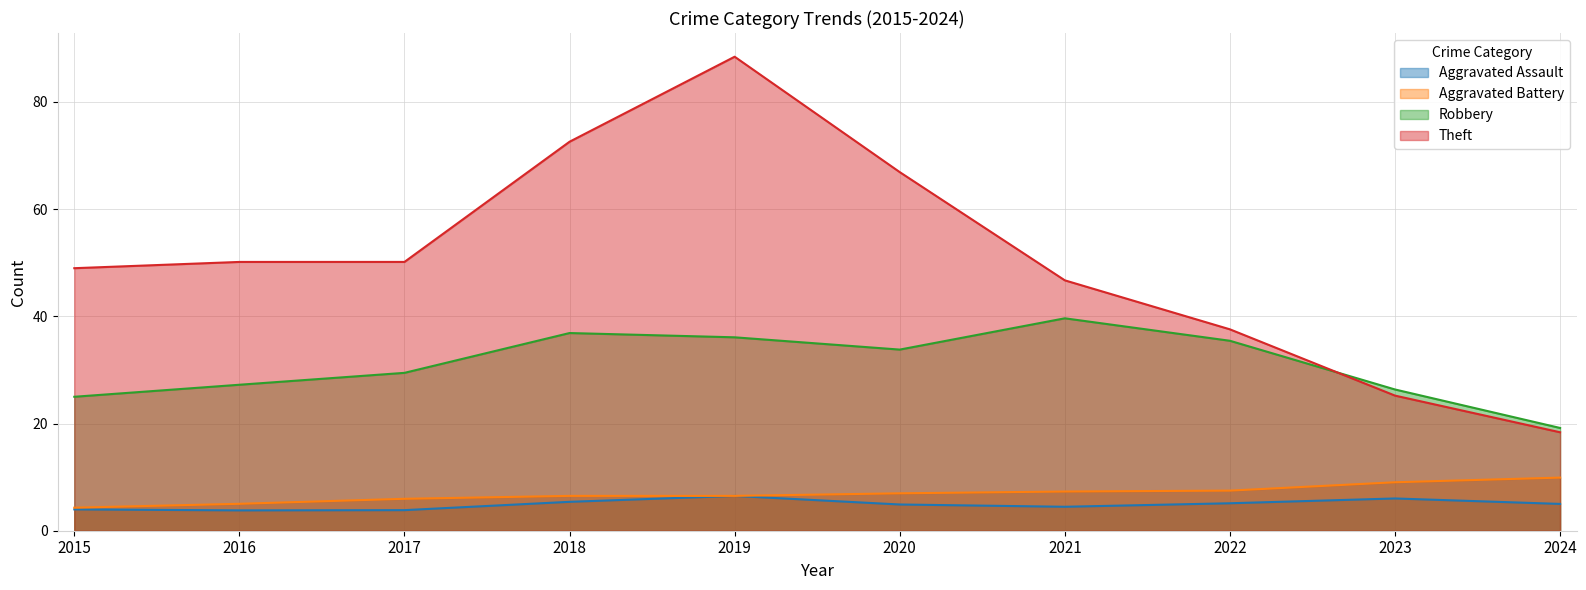

What value does the Aggravated Assault series have at 2023?

6.0